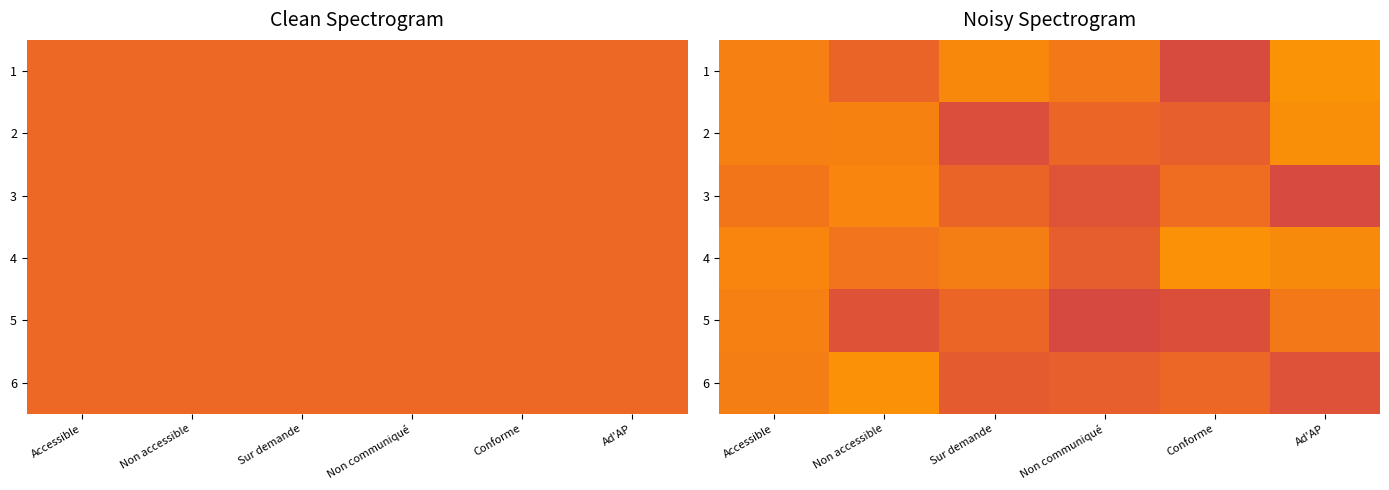

How many data points in 4 are above 1?

5